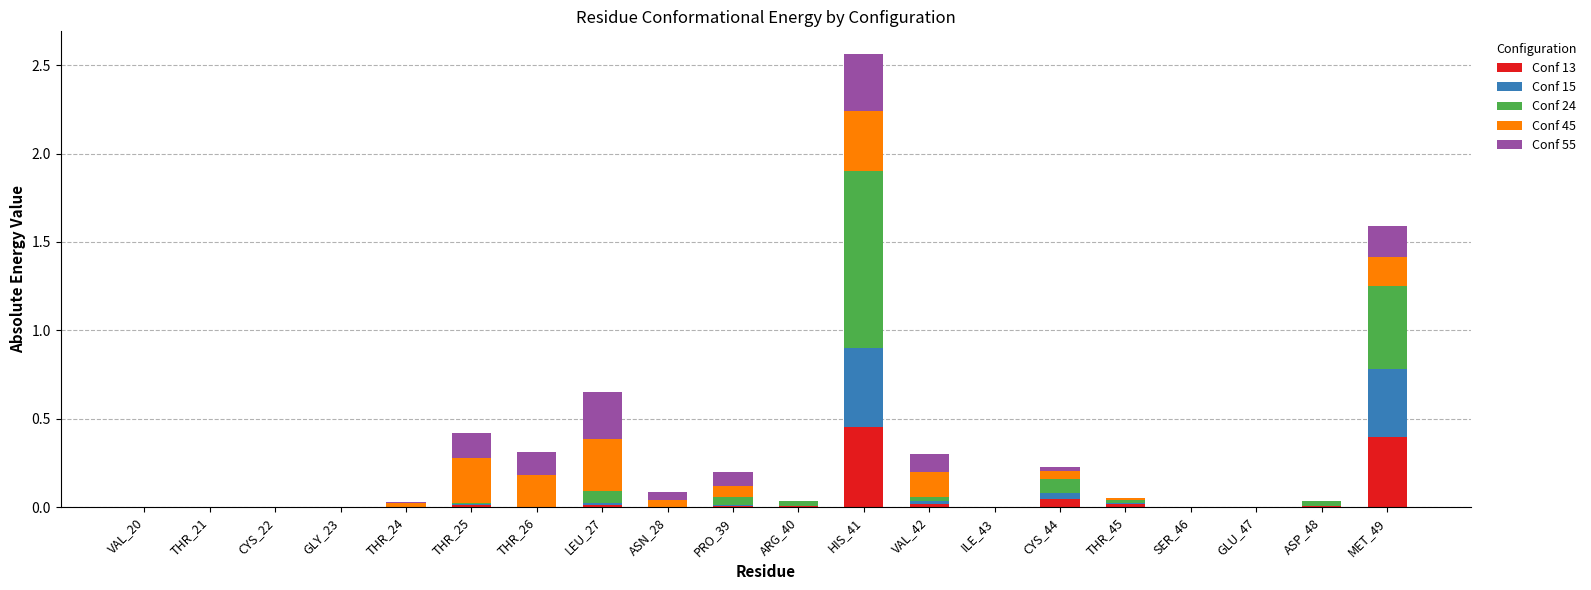

The value of Conf 13 at ILE_43 is -0.2. True or false?

False